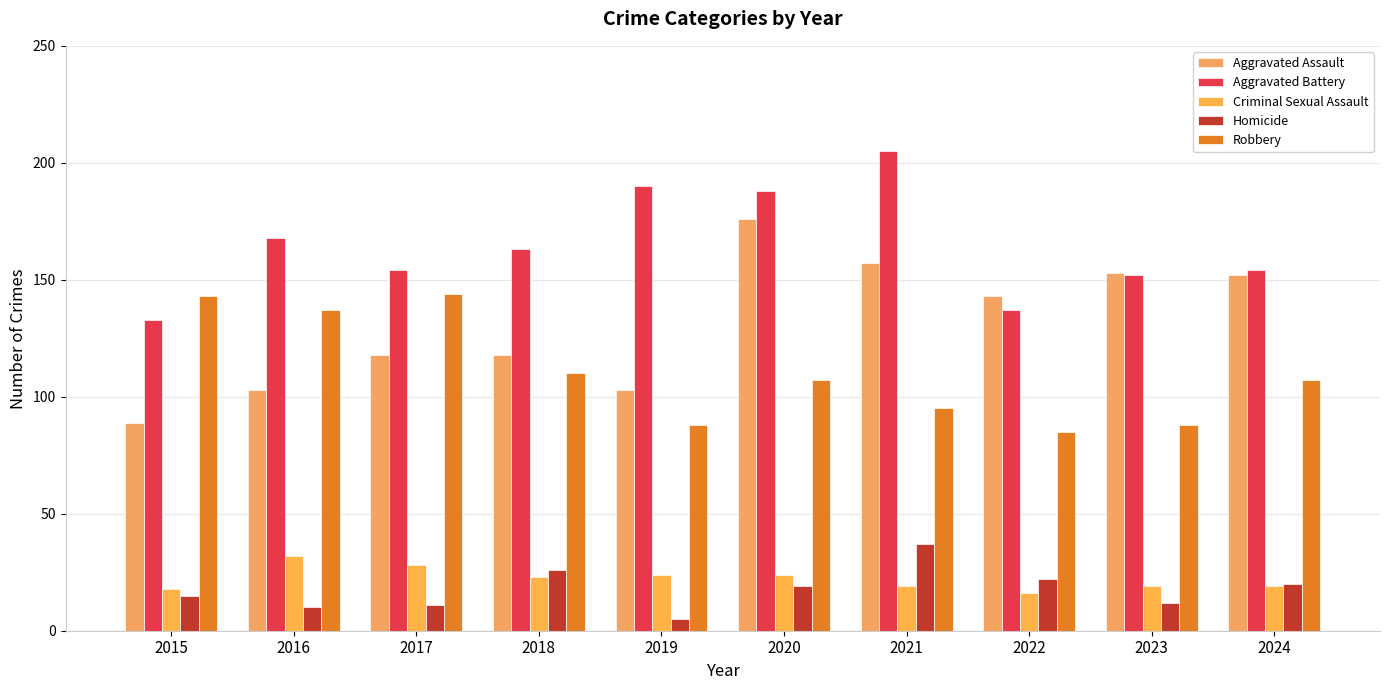

Count the number of categories in the chart.

10